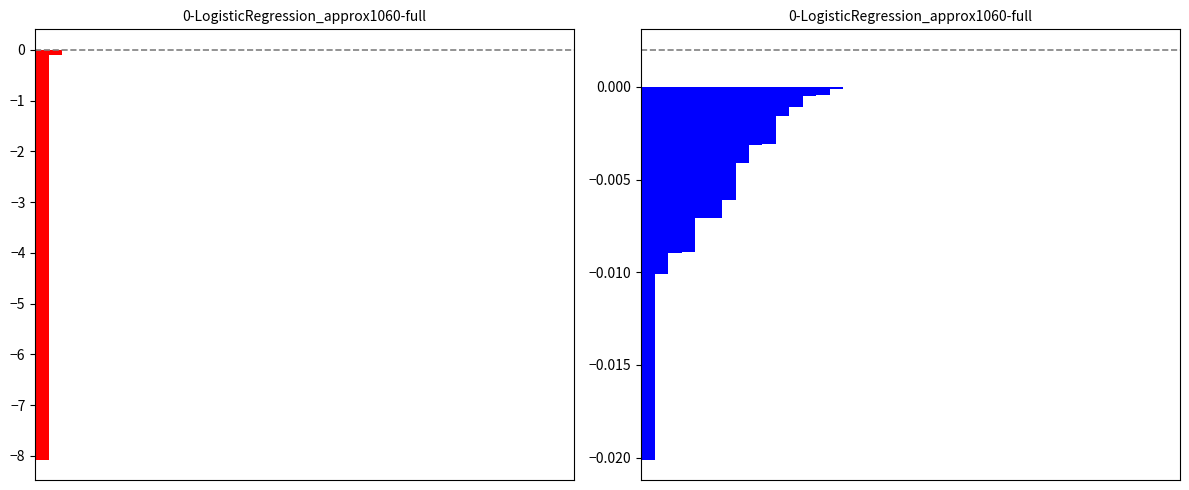

How many data points does each series have?

40